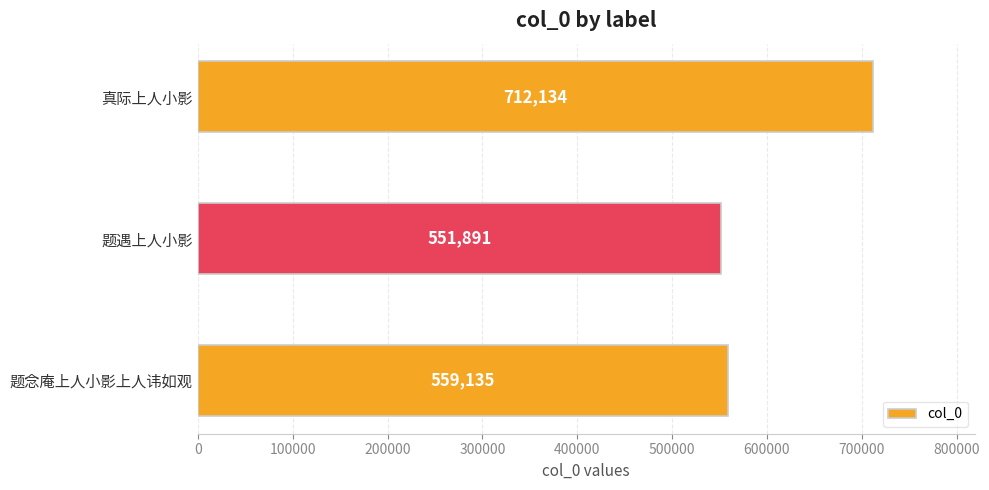

Which category has the lowest value across all series?

题遇上人小影